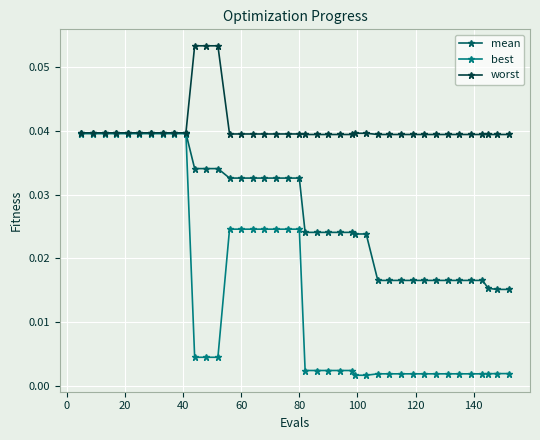

Rank the series by their average value, from highest to lowest.

worst, mean, best